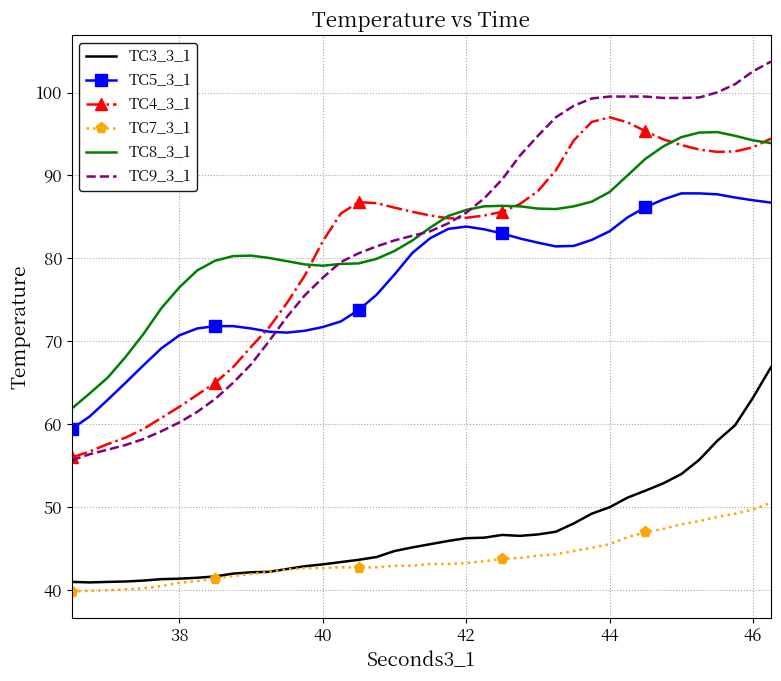

Which series has the largest range (max minus min)?

TC9_3_1